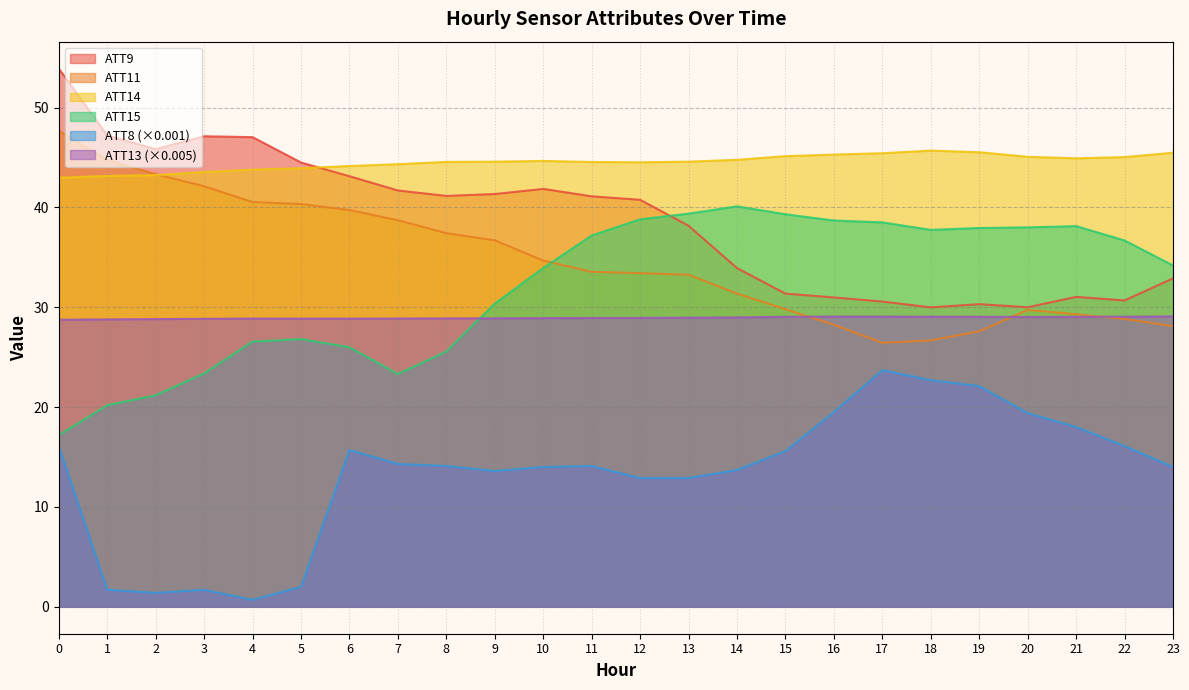

What is the average value of the ATT11 series?

34.7